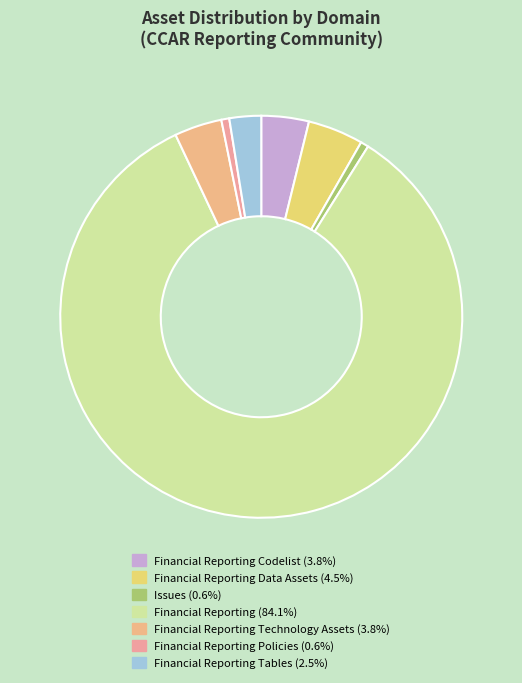

What is the largest slice in the pie chart?

Financial Reporting